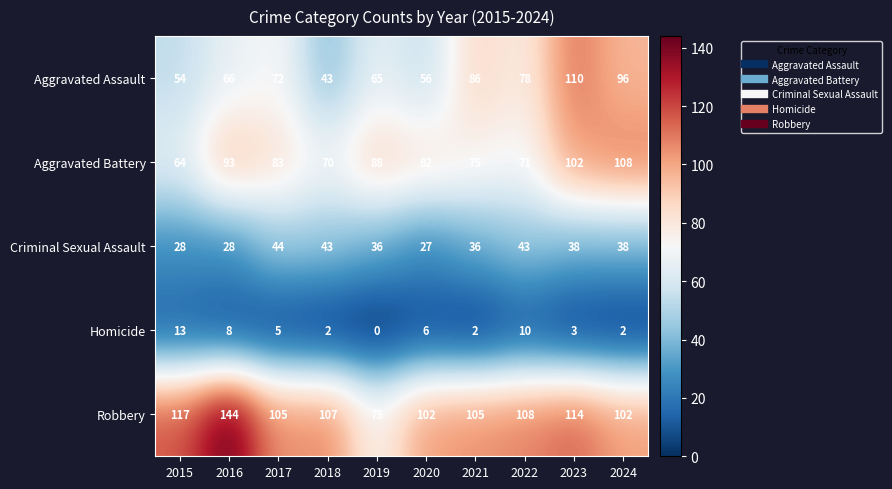

The value of Aggravated Assault at 2015 is 54. True or false?

True